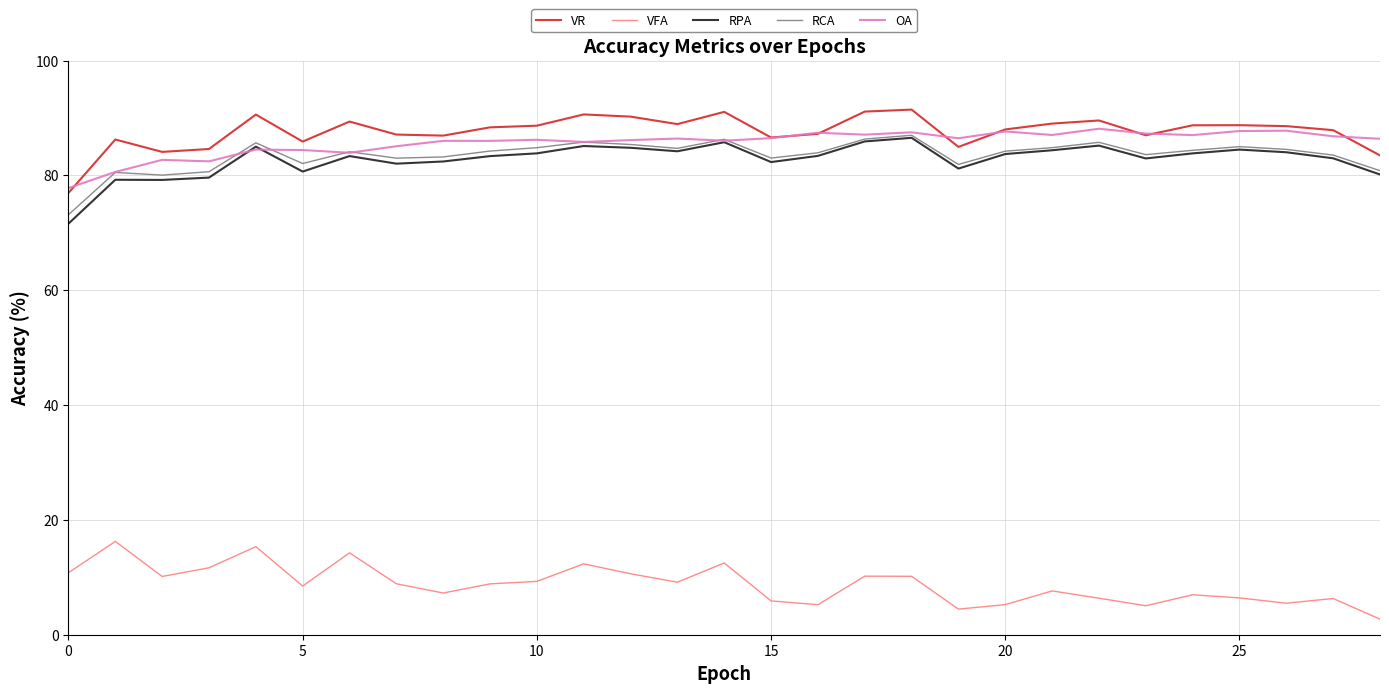

What is the maximum value for VFA?

16.3